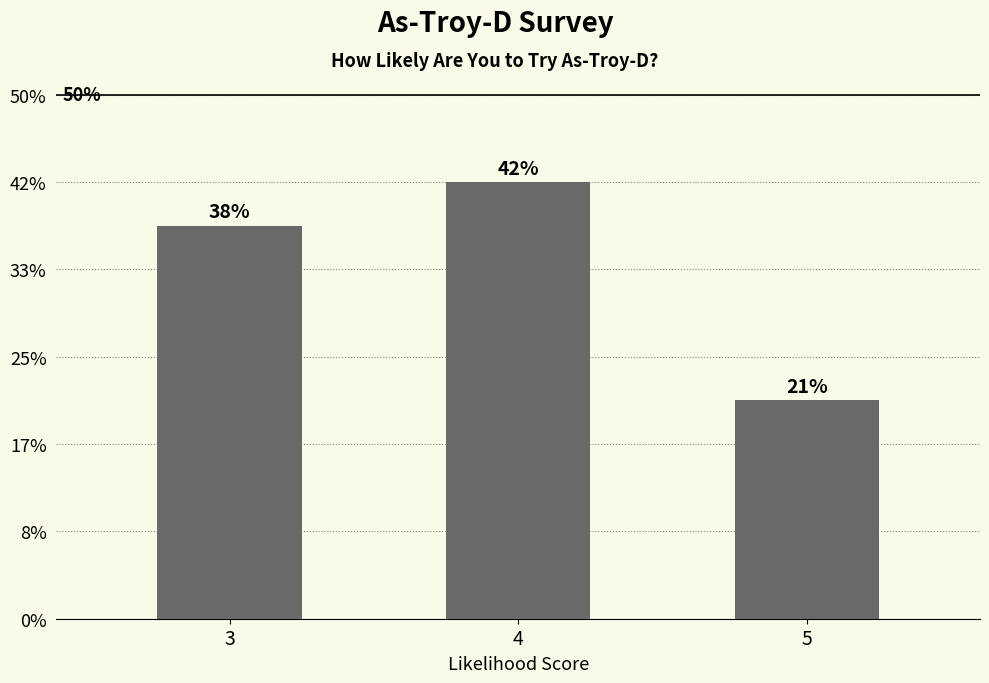

What is the average value?

8